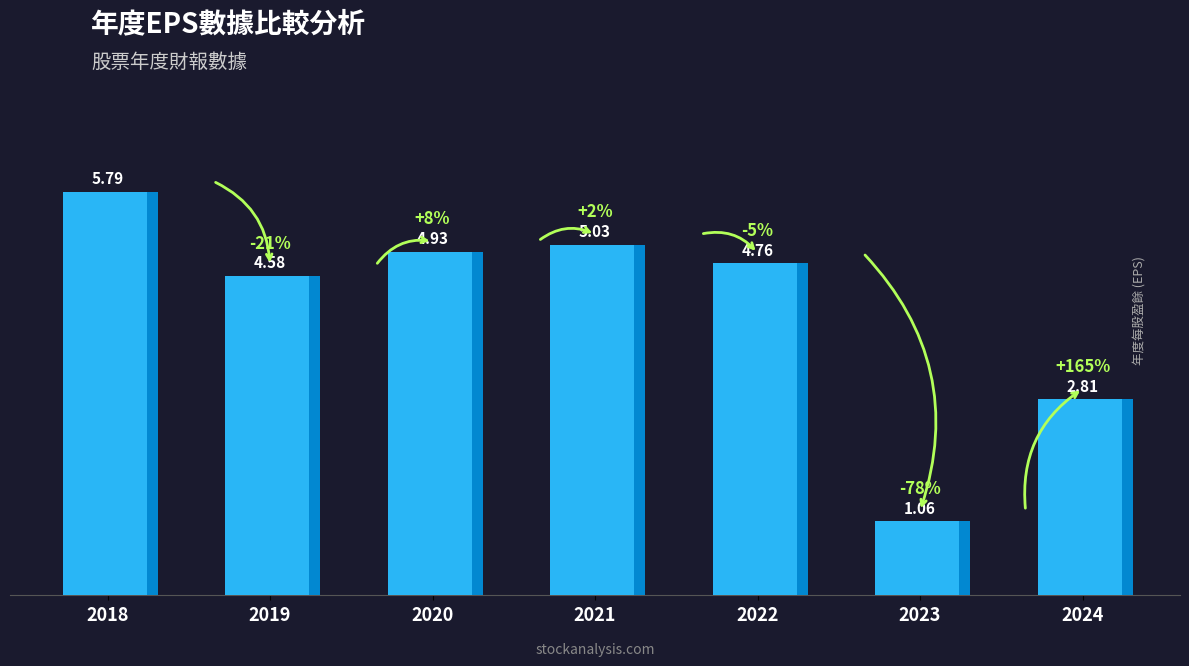

What is the ratio of the value at 2019 to the value at 2024?

1.6